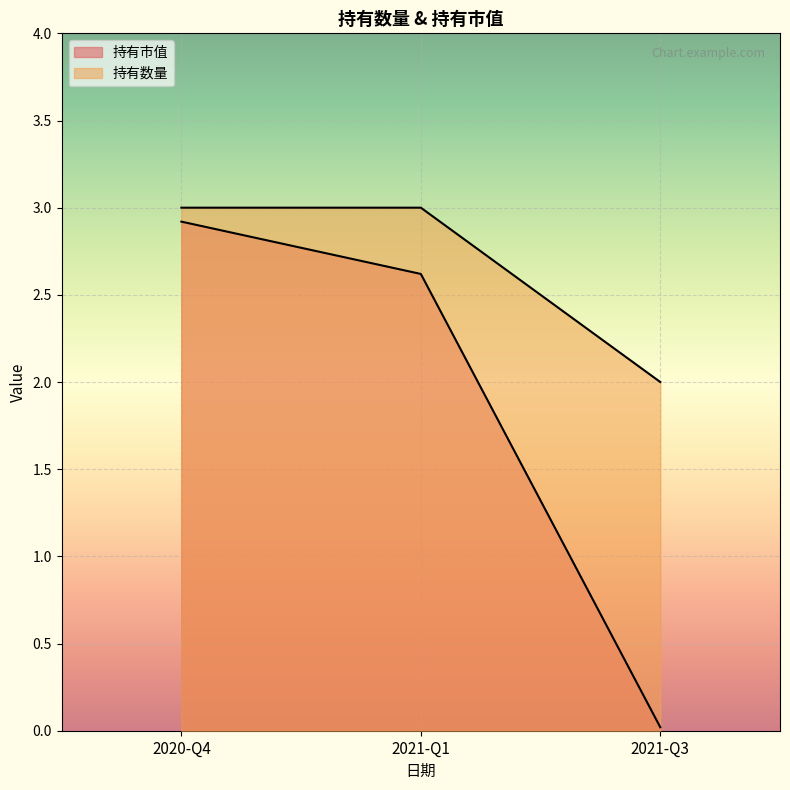

Reading right to left, extract all data points from this chart.

持有市值: 2020-Q4=2.9	2021-Q1=2.6	2021-Q3=0.0
持有数量: 2020-Q4=3.0	2021-Q1=3.0	2021-Q3=2.0